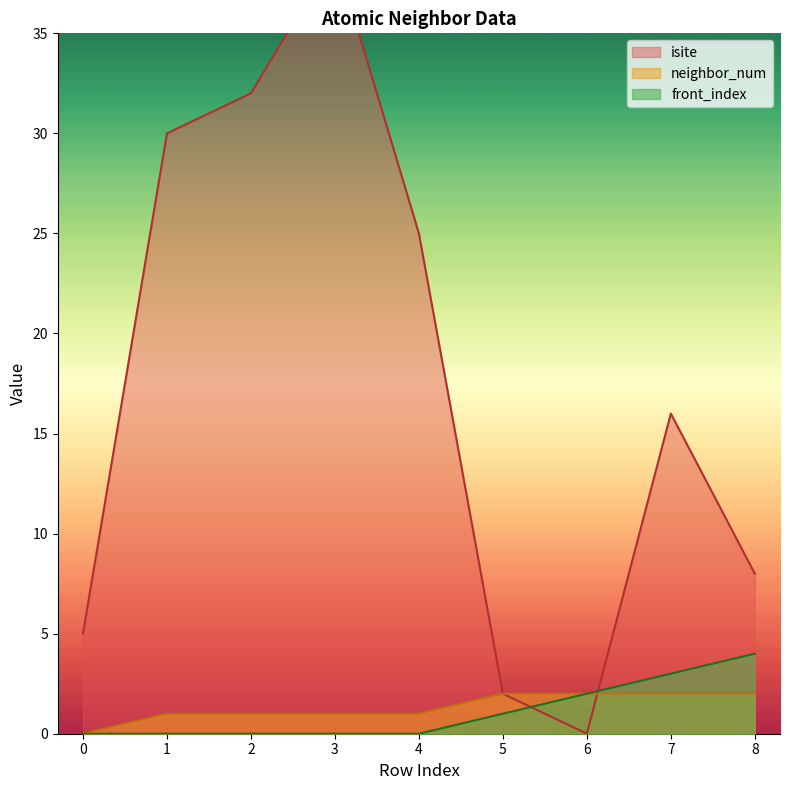

True or false: front_index and neighbor_num intersect in this chart.

False